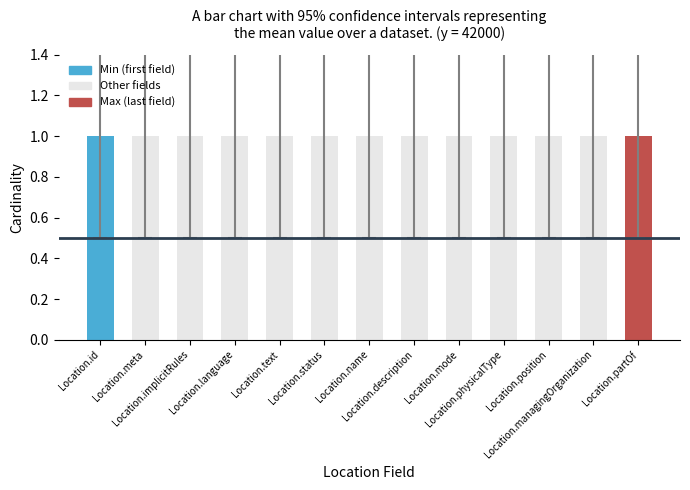

Are the bars grouped side by side (vs. stacked)?

Yes